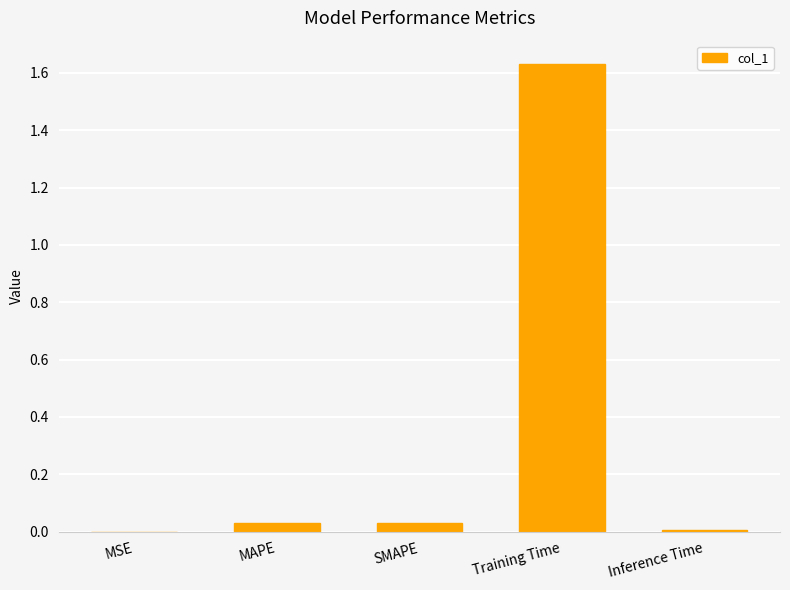

The chart shows a value of 0.0 at MSE. True or false?

True